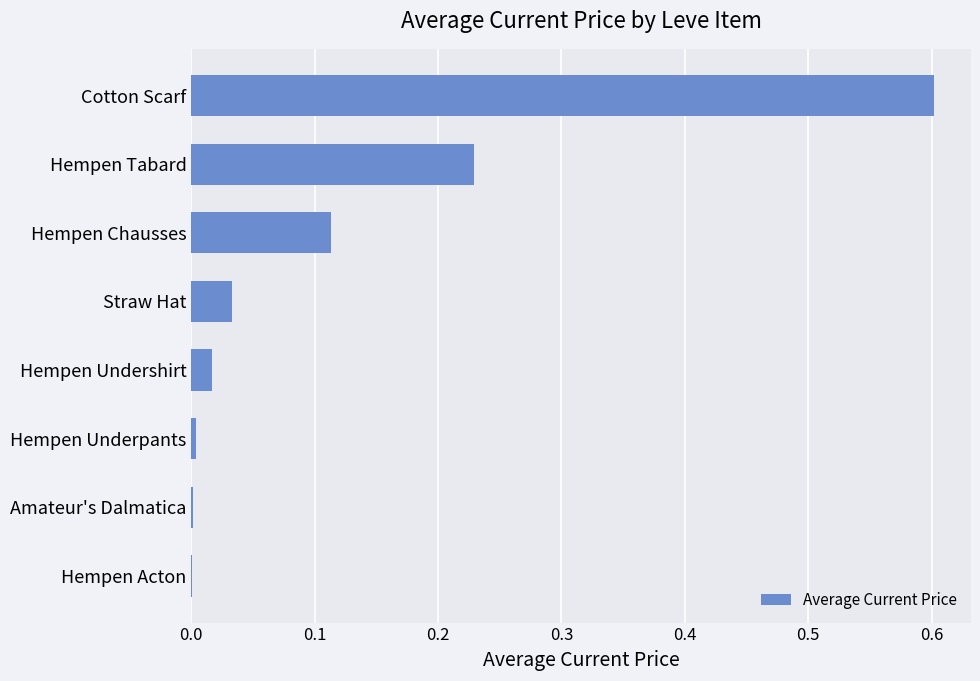

The chart shows a value of 0.0 at Hempen Underpants. True or false?

True